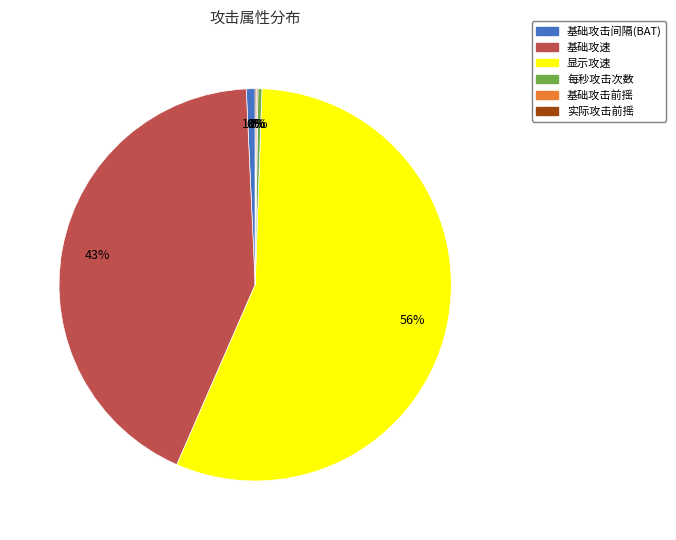

Which slice is the largest?

显示攻速